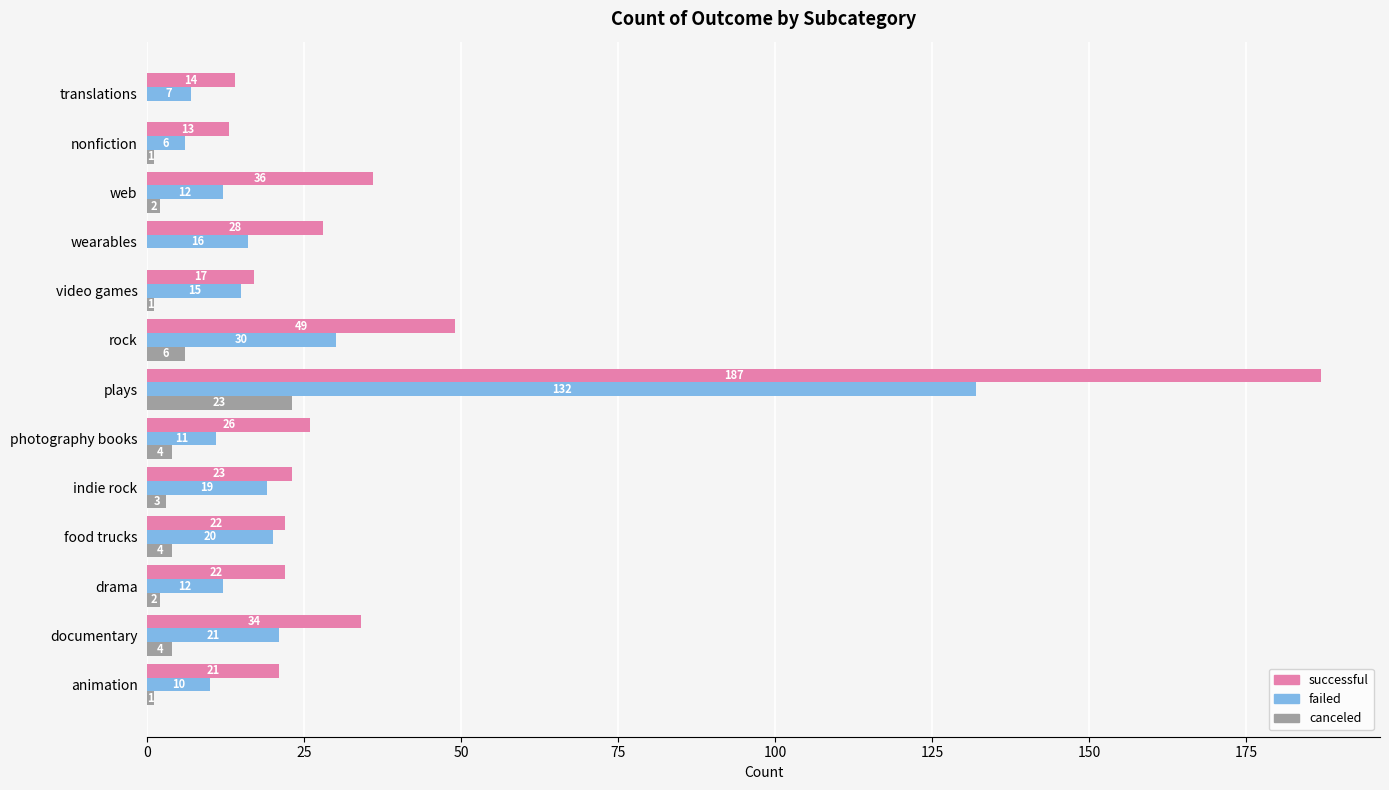

What are all the series names shown in the legend?

successful, failed, canceled